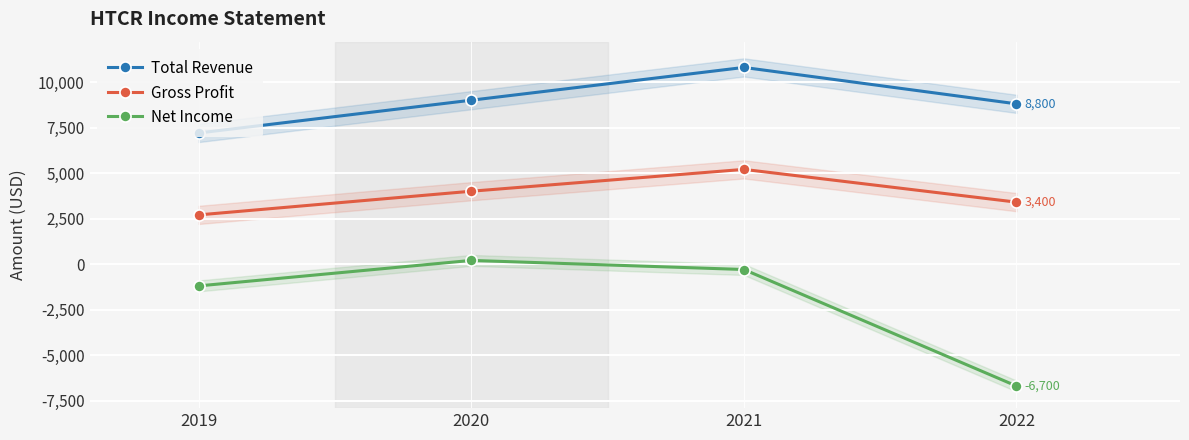

What is the value of the Net Income point at the 4th from the left?

-6700